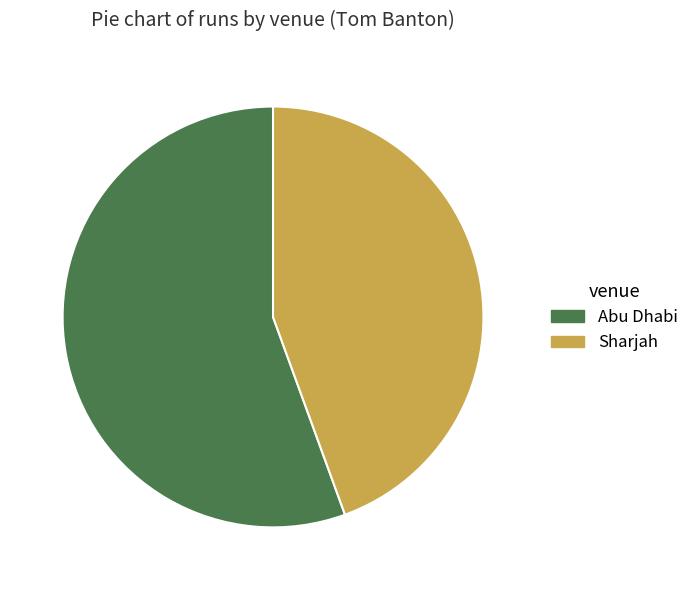

Which slice is the largest?

Abu Dhabi